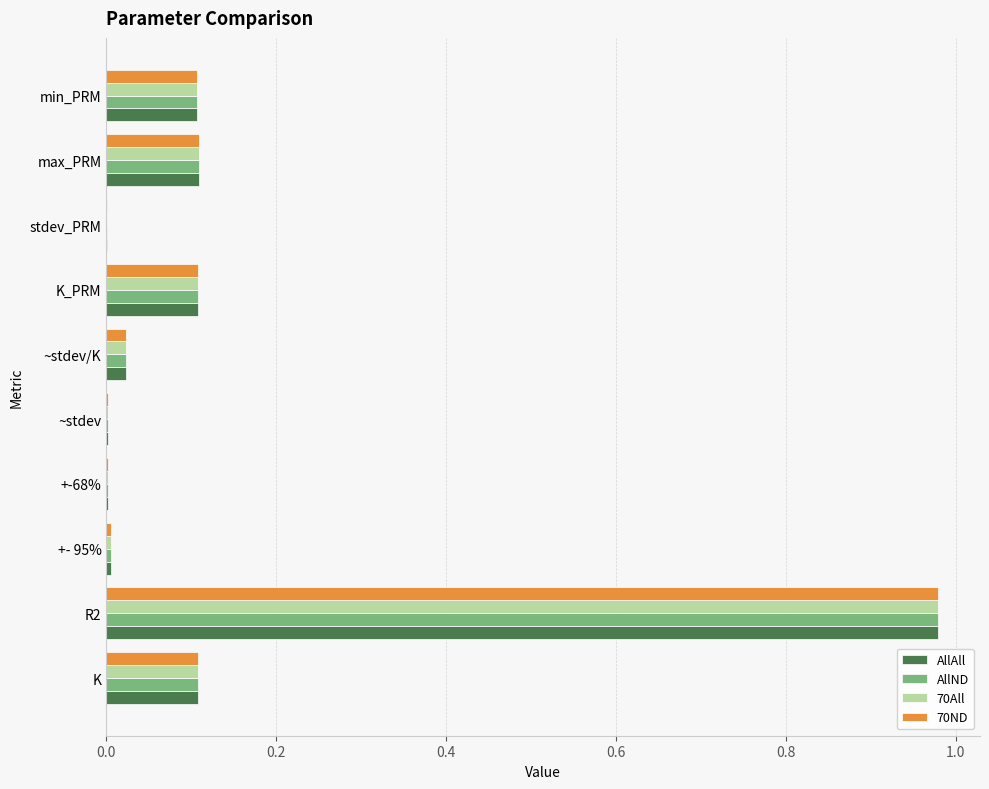

What is the sum of all AllND values?

1.4